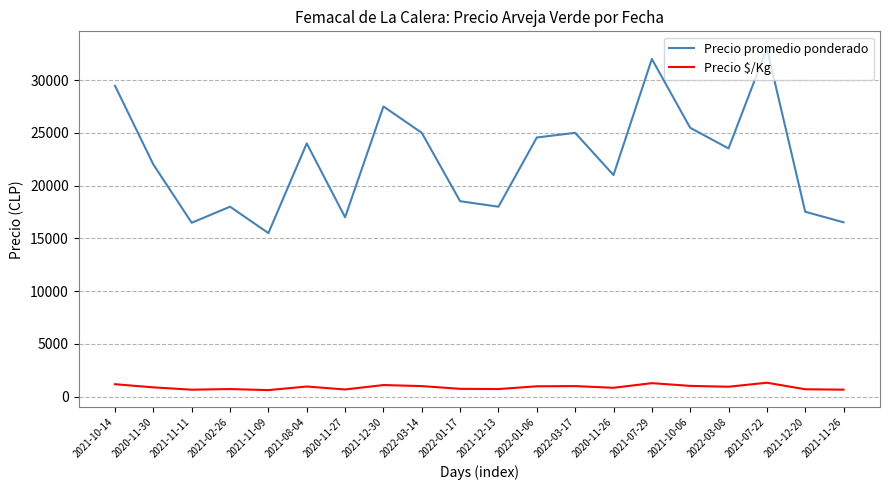

Which category has the highest value across all series?

2021-07-22